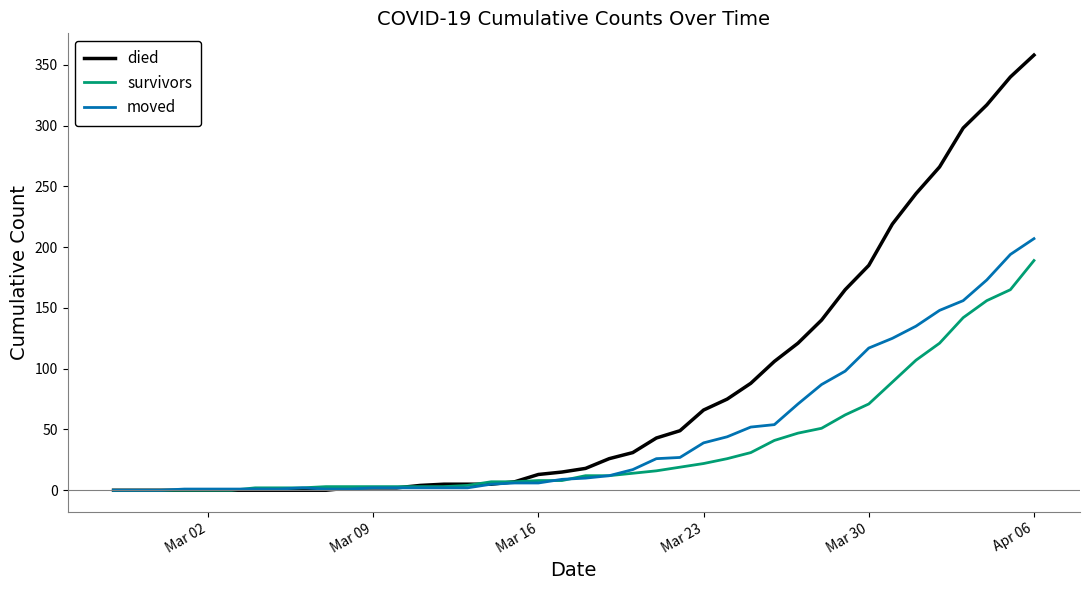

Is this an area chart (filled region under the line)?

No